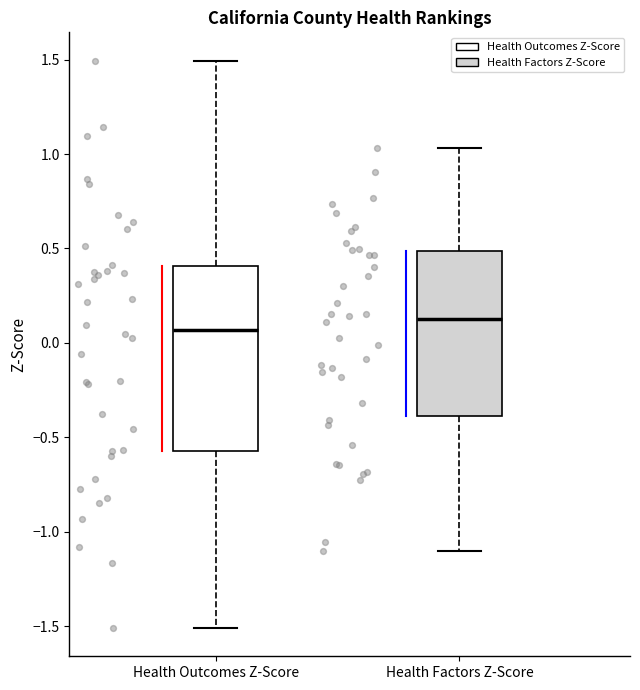

Which box is the tallest, from its lower edge to its upper edge?

Health Outcomes Z-Score